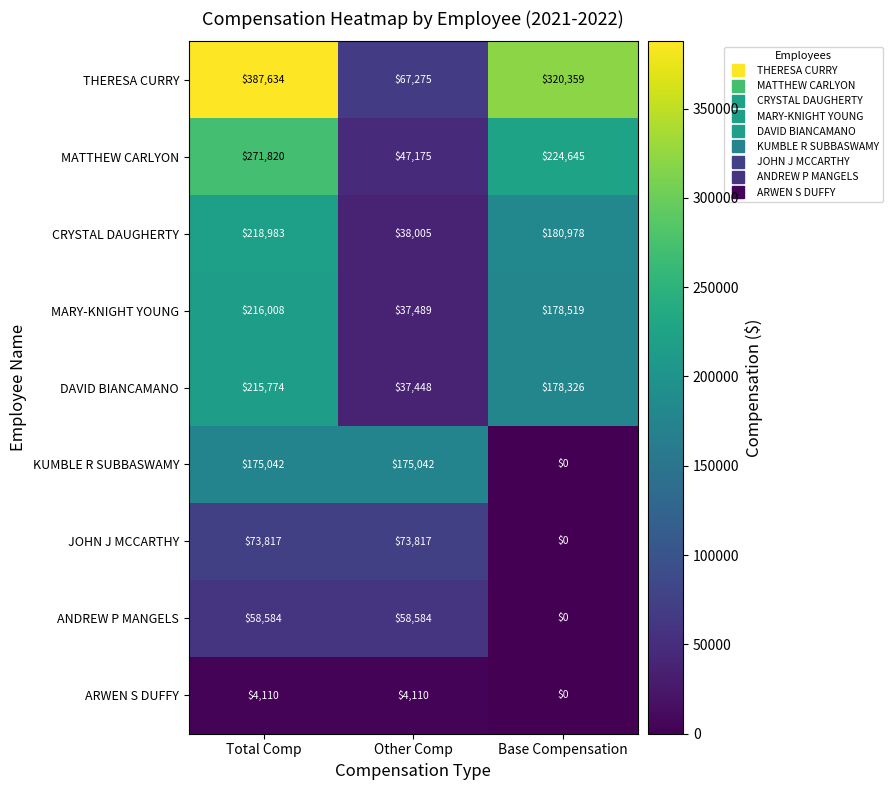

How many categories are shown in the chart?

3